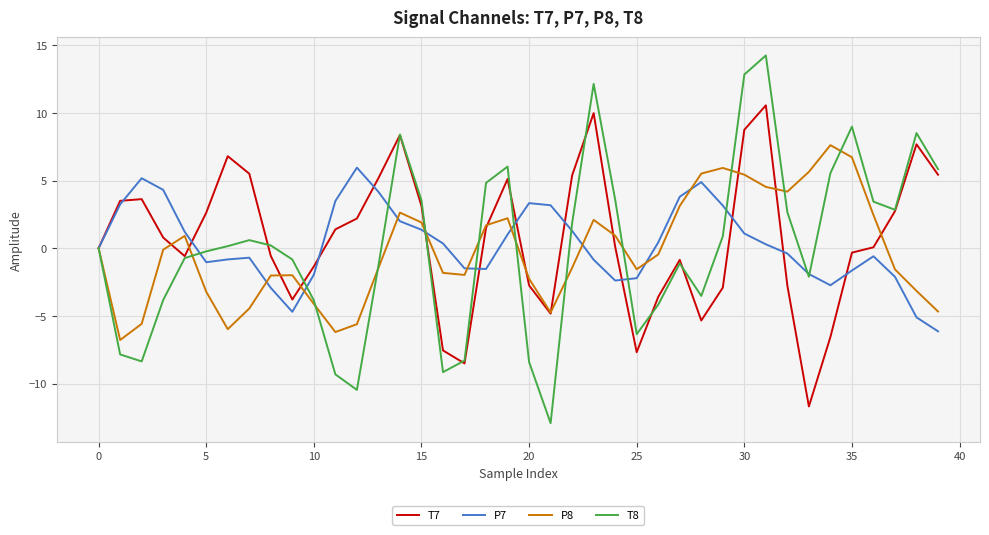

What is the minimum value shown in the chart?

-12.9